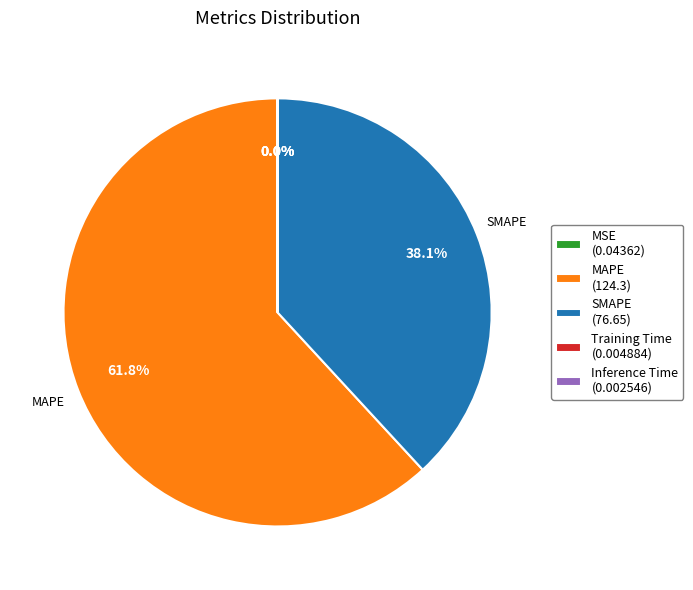

To the nearest percent, what percentage of the pie is SMAPE?

38%